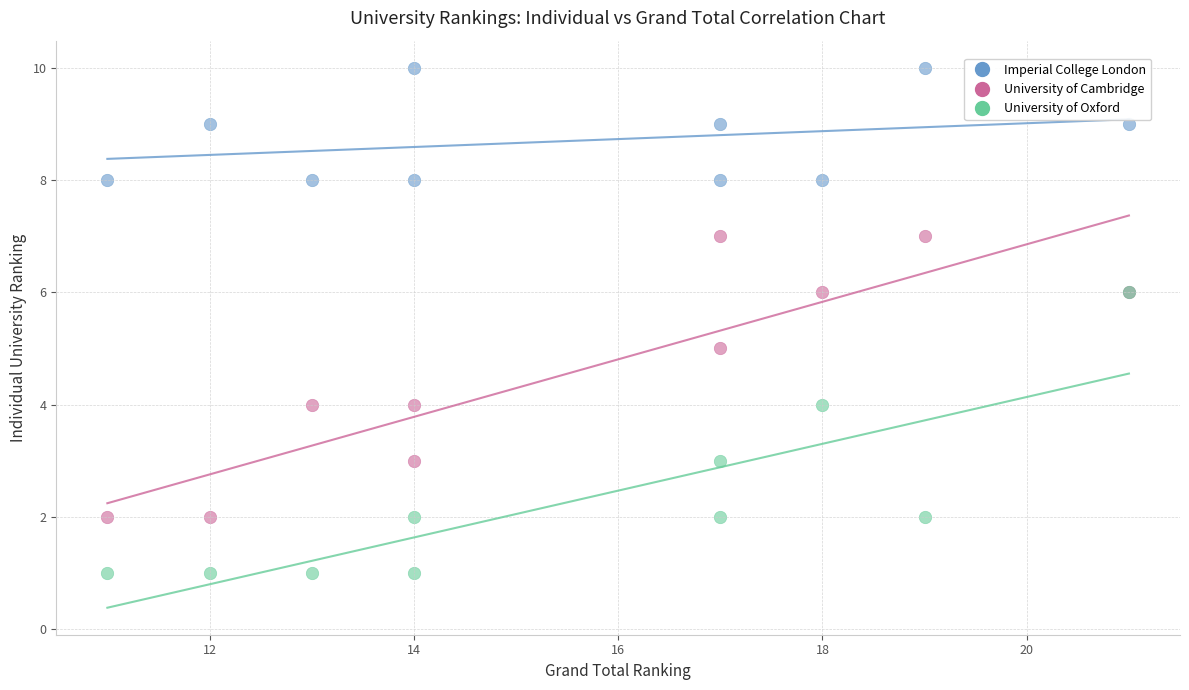

Which series contains the lowest Y value?

University of Oxford